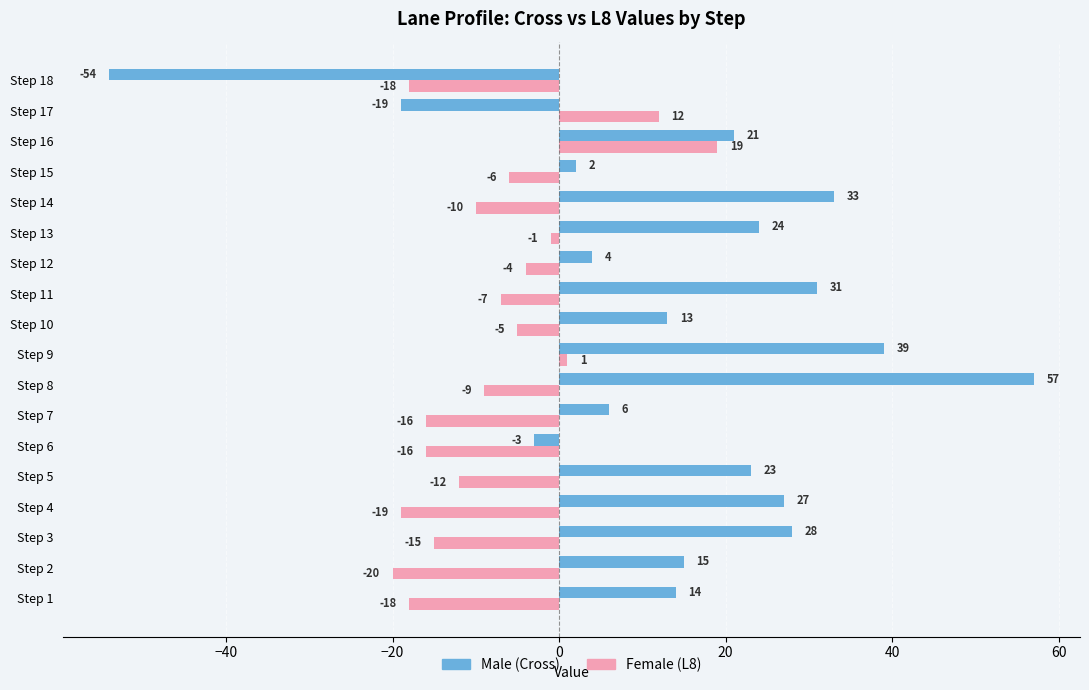

At which category is the sum across all series the highest?

Step 8